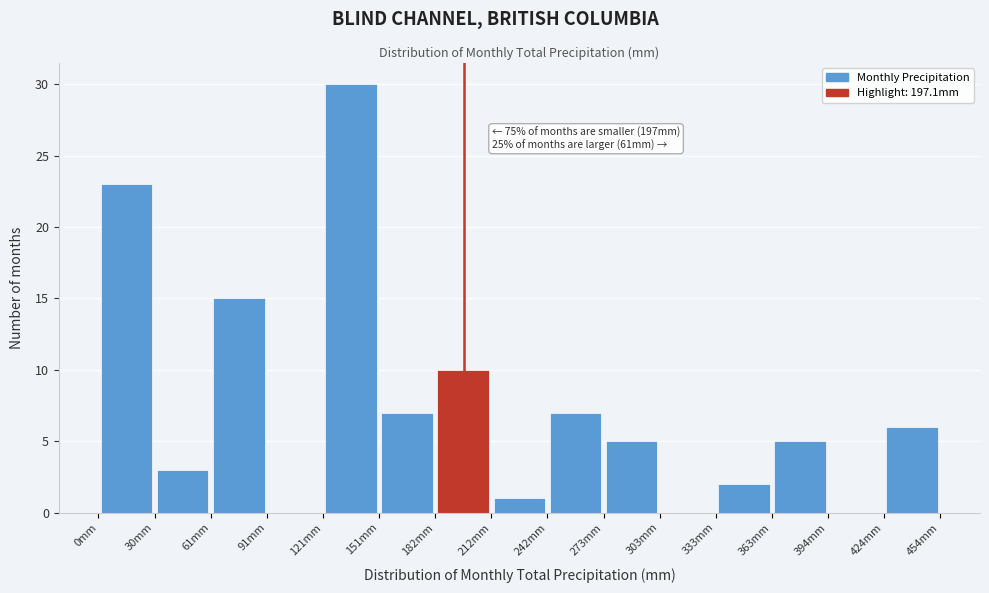

Over which range of the x-axis is the bar tallest?

120 to 150